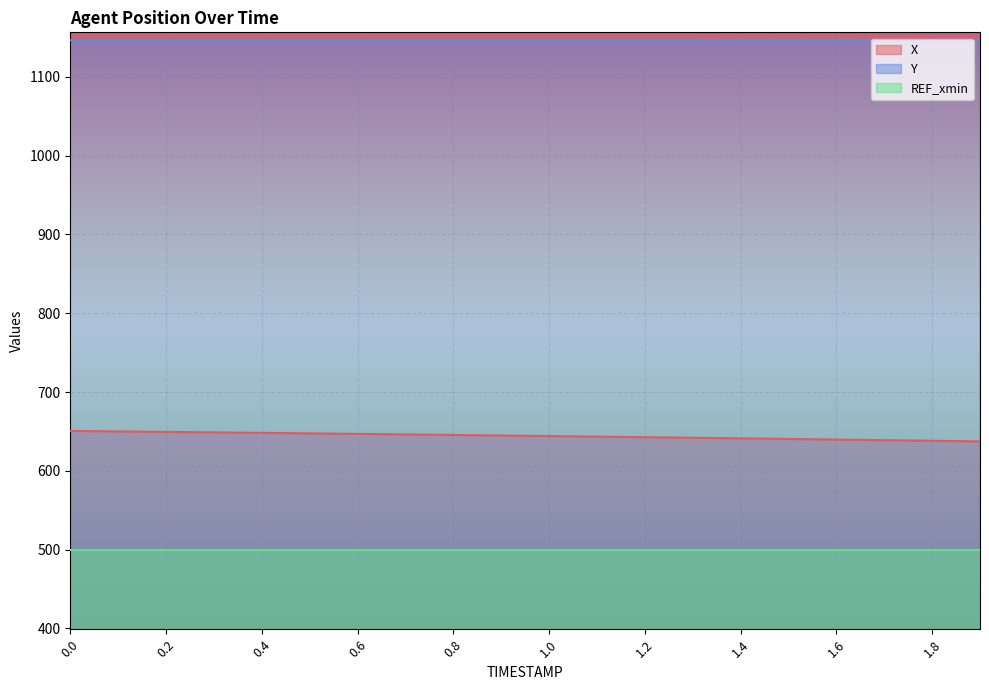

What is the total value across all series at 0.2?

2295.0